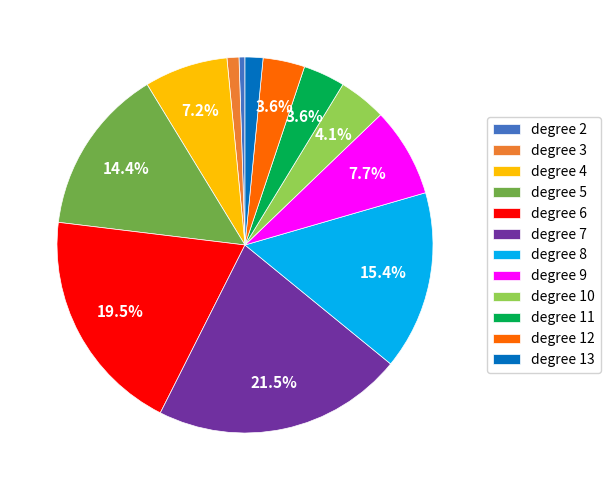

To the nearest percent, what is the average slice percentage?

8%